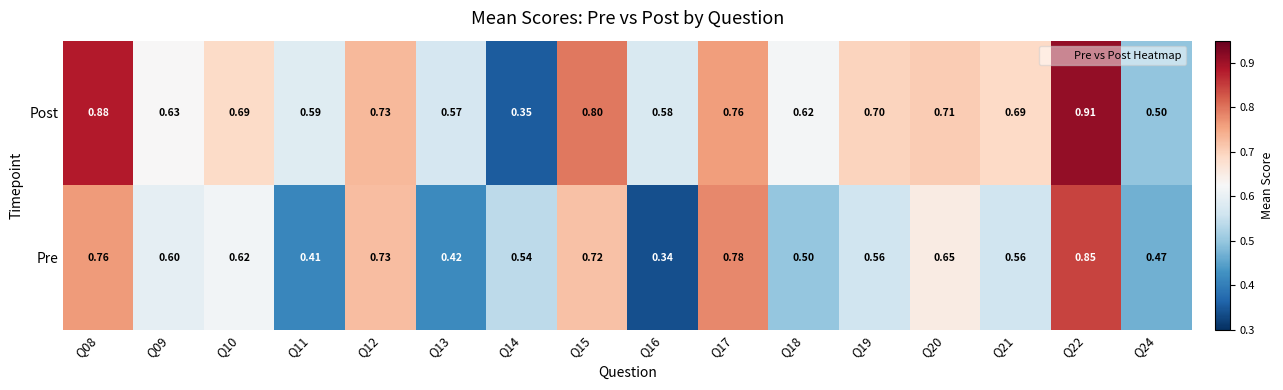

Which series has the largest range (max minus min)?

Post